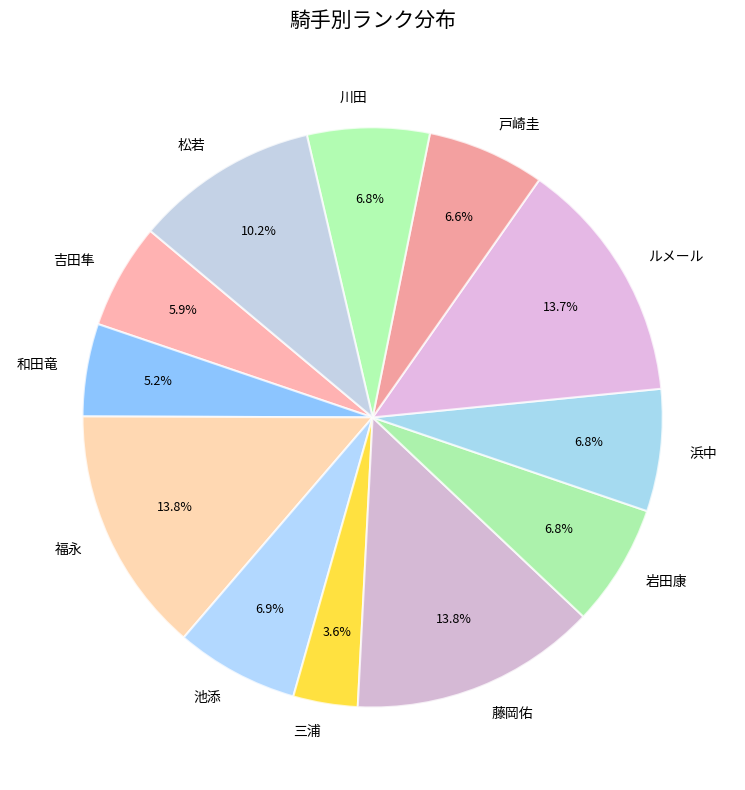

How much of the chart is everything except ルメール?

86.3%